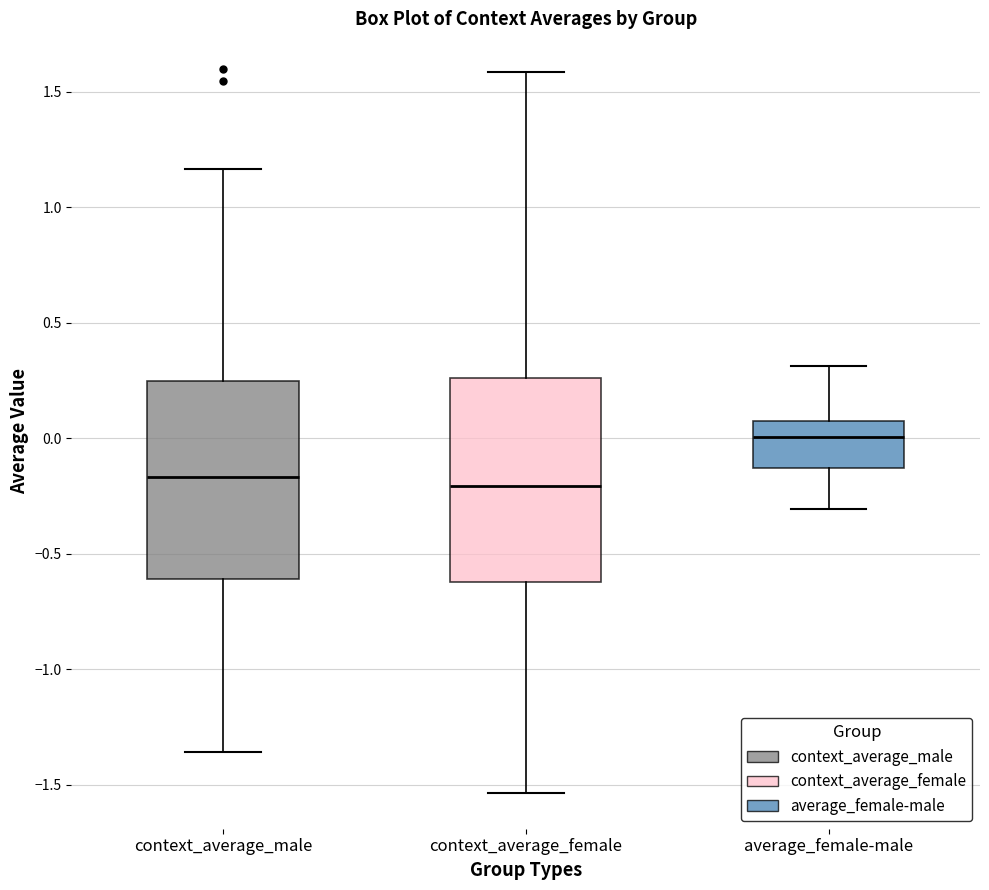

Reading left to right, read every box against the y-axis: the position of its median line, the range the box covers, and the ends of its whiskers. The values are not printed on the chart, so give them approximately, as read against the axis.

context_average_male: median -0.15, box -0.60 to 0.25, whiskers -1.35 to 1.15
context_average_female: median -0.20, box -0.60 to 0.25, whiskers -1.55 to 1.60
average_female-male: median 0.00, box -0.15 to 0.10, whiskers -0.30 to 0.30